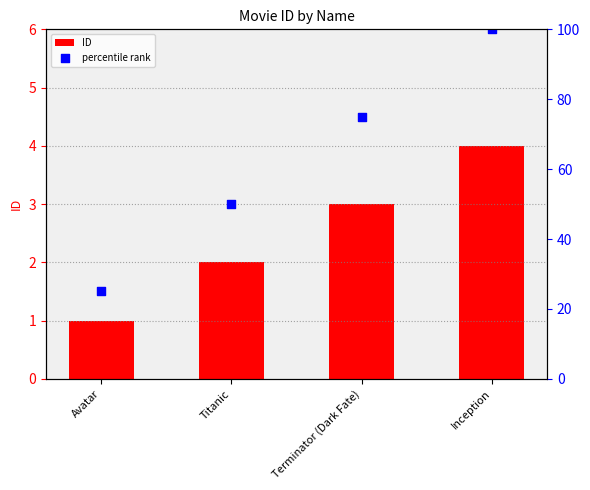

Which has a higher value, Inception or Terminator (Dark Fate)?

Inception